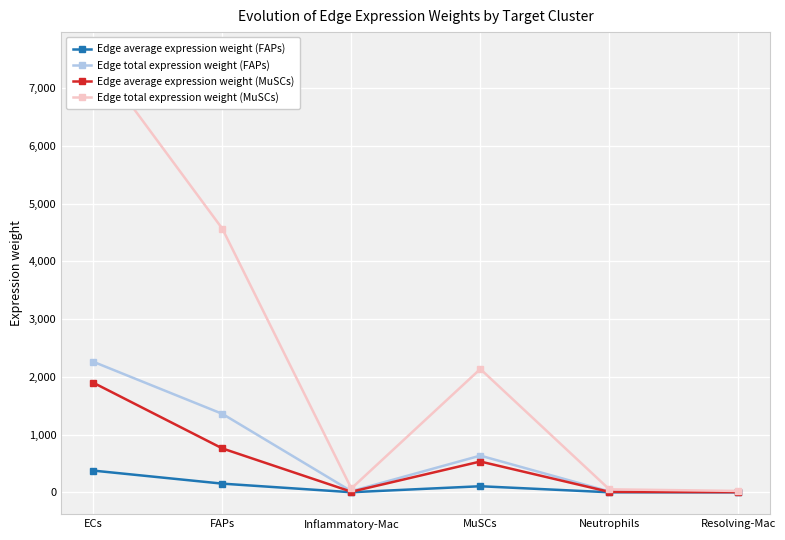

Reading right to left, extract all data points from this chart.

Edge average expression weight (FAPs): Resolving-Mac=0.8	Neutrophils=1.7	MuSCs=106.0	Inflammatory-Mac=2.2	FAPs=151.0	ECs=376.6
Edge total expression weight (FAPs): Resolving-Mac=7.3	Neutrophils=15.7	MuSCs=636.0	Inflammatory-Mac=20.1	FAPs=1358.8	ECs=2259.7
Edge average expression weight (MuSCs): Resolving-Mac=4.1	Neutrophils=8.8	MuSCs=533.9	Inflammatory-Mac=11.2	FAPs=760.4	ECs=1897.0
Edge total expression weight (MuSCs): Resolving-Mac=24.6	Neutrophils=52.7	MuSCs=2135.6	Inflammatory-Mac=67.4	FAPs=4562.6	ECs=7587.8